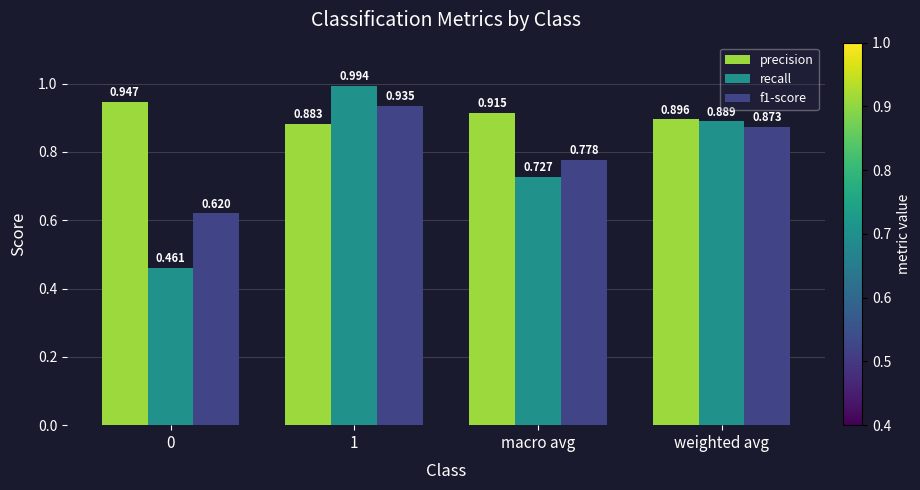

Rank the series by their average value, from lowest to highest.

recall, f1-score, precision